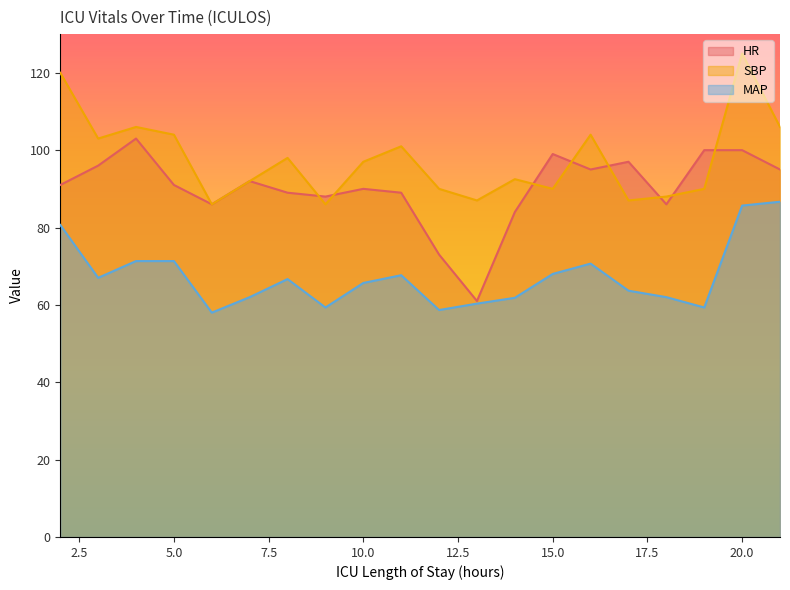

What is the sum of the SBP values at 14 and 17?

179.5